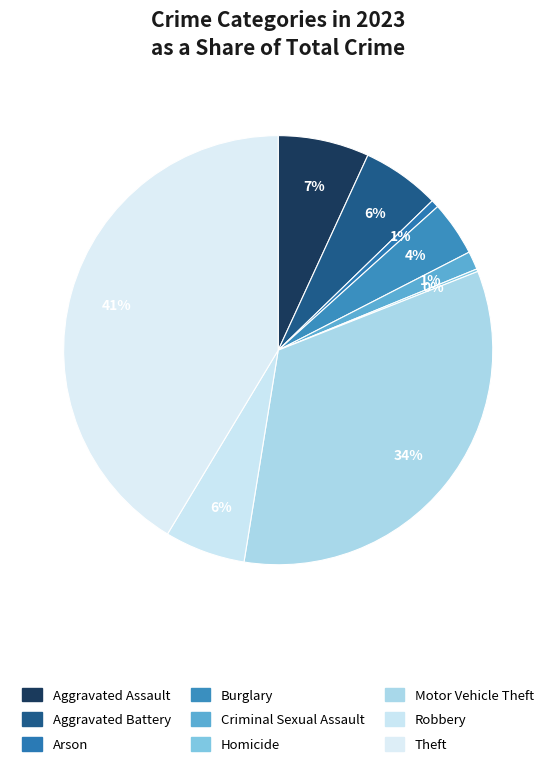

Does any single category account for the majority?

No